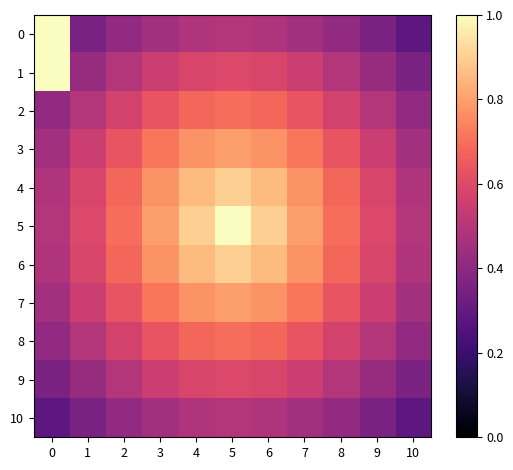

Reading left to right, what are all the values shown in this chart?

0: 0=1.0	1=0.4	2=0.4	3=0.5	4=0.5	5=0.5	6=0.5	7=0.5	8=0.4	9=0.4	10=0.3
1: 0=1.0	1=0.4	2=0.5	3=0.5	4=0.6	5=0.6	6=0.6	7=0.5	8=0.5	9=0.4	10=0.4
2: 0=0.4	1=0.5	2=0.6	3=0.6	4=0.7	5=0.7	6=0.7	7=0.6	8=0.6	9=0.5	10=0.4
3: 0=0.5	1=0.5	2=0.6	3=0.7	4=0.8	5=0.8	6=0.8	7=0.7	8=0.6	9=0.5	10=0.5
4: 0=0.5	1=0.6	2=0.7	3=0.8	4=0.9	5=0.9	6=0.9	7=0.8	8=0.7	9=0.6	10=0.5
5: 0=0.5	1=0.6	2=0.7	3=0.8	4=0.9	5=1.0	6=0.9	7=0.8	8=0.7	9=0.6	10=0.5
6: 0=0.5	1=0.6	2=0.7	3=0.8	4=0.9	5=0.9	6=0.9	7=0.8	8=0.7	9=0.6	10=0.5
7: 0=0.5	1=0.5	2=0.6	3=0.7	4=0.8	5=0.8	6=0.8	7=0.7	8=0.6	9=0.5	10=0.5
8: 0=0.4	1=0.5	2=0.6	3=0.6	4=0.7	5=0.7	6=0.7	7=0.6	8=0.6	9=0.5	10=0.4
9: 0=0.4	1=0.4	2=0.5	3=0.5	4=0.6	5=0.6	6=0.6	7=0.5	8=0.5	9=0.4	10=0.4
10: 0=0.3	1=0.4	2=0.4	3=0.5	4=0.5	5=0.5	6=0.5	7=0.5	8=0.4	9=0.4	10=0.3